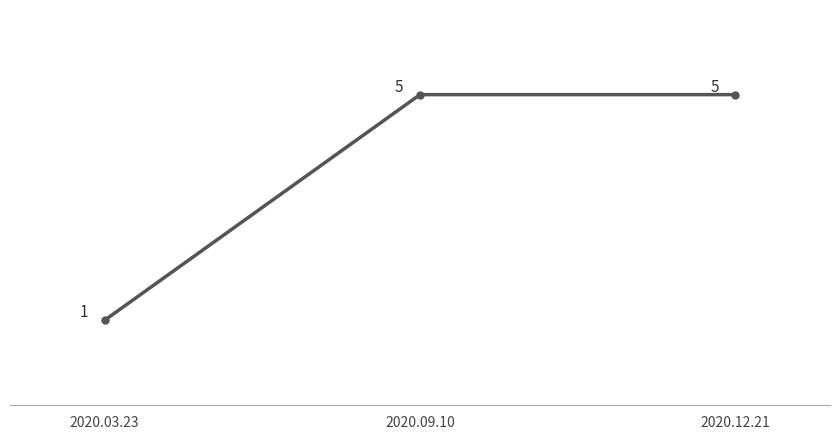

Which has a higher value, 2020.09.10 or 2020.03.23?

2020.09.10